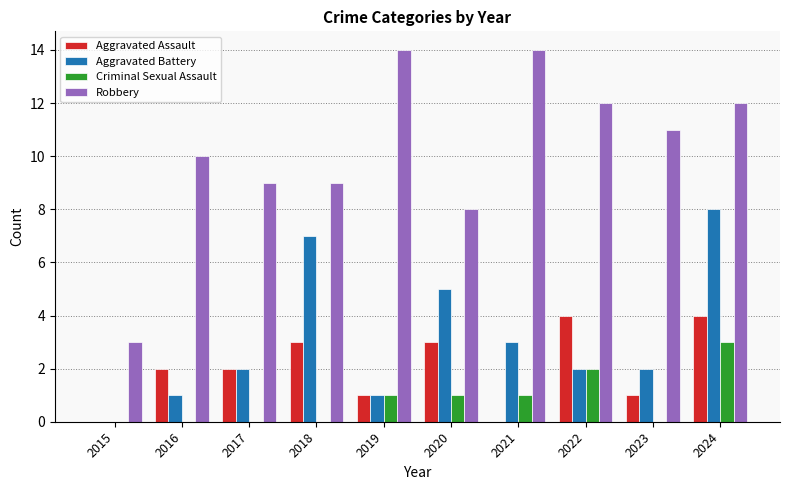

Is the value of Aggravated Assault at 2022 greater than the value of Aggravated Battery at 2018?

No